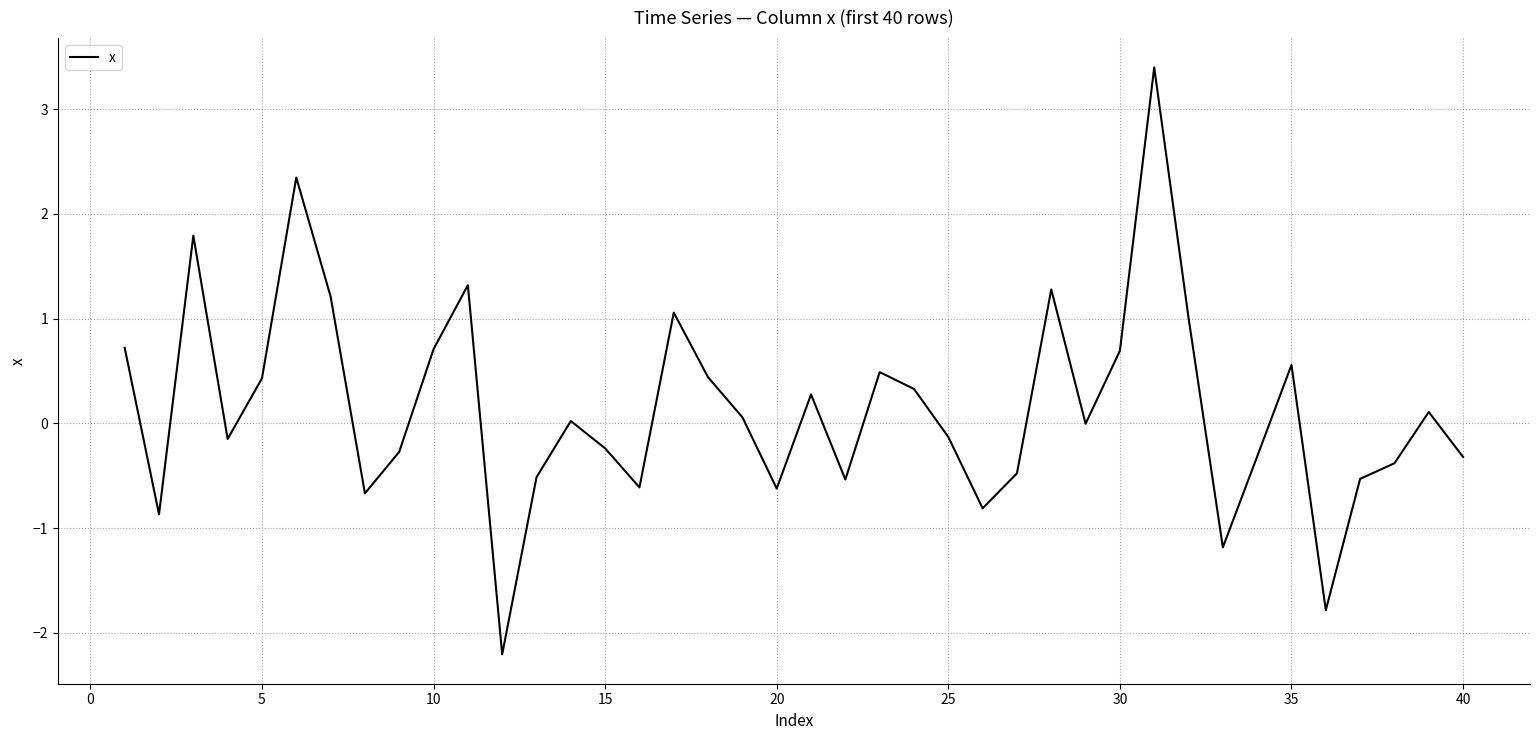

What is the minimum value shown in the chart?

-2.2